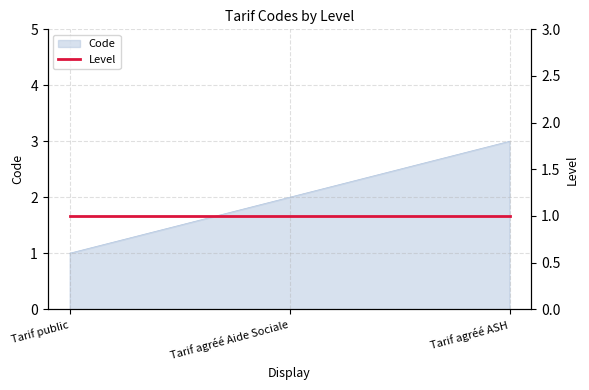

How many lines are shown in the chart?

1